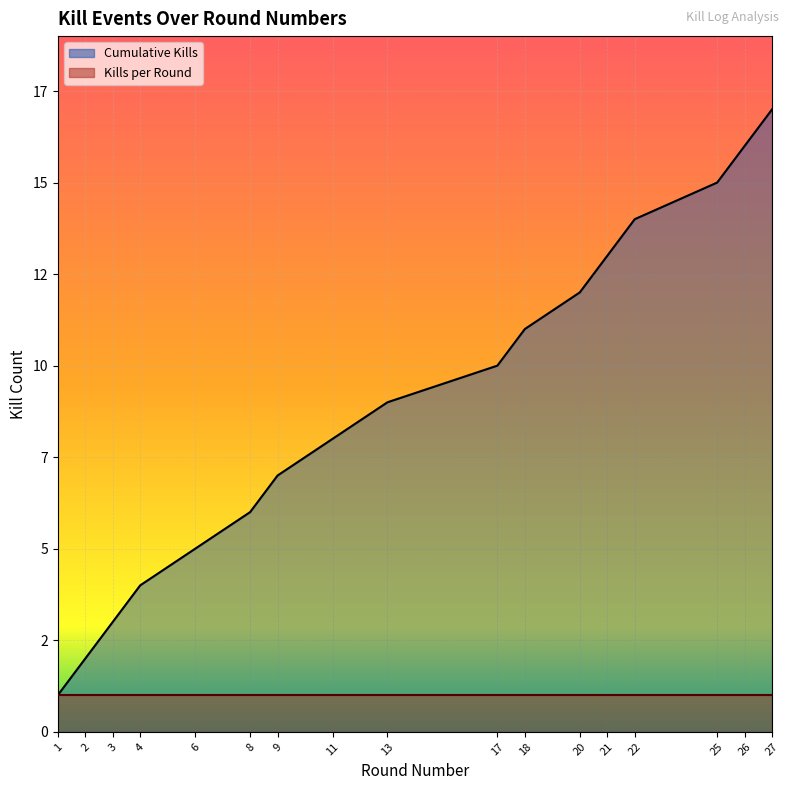

What is the difference between the values at 2 and 18?

9